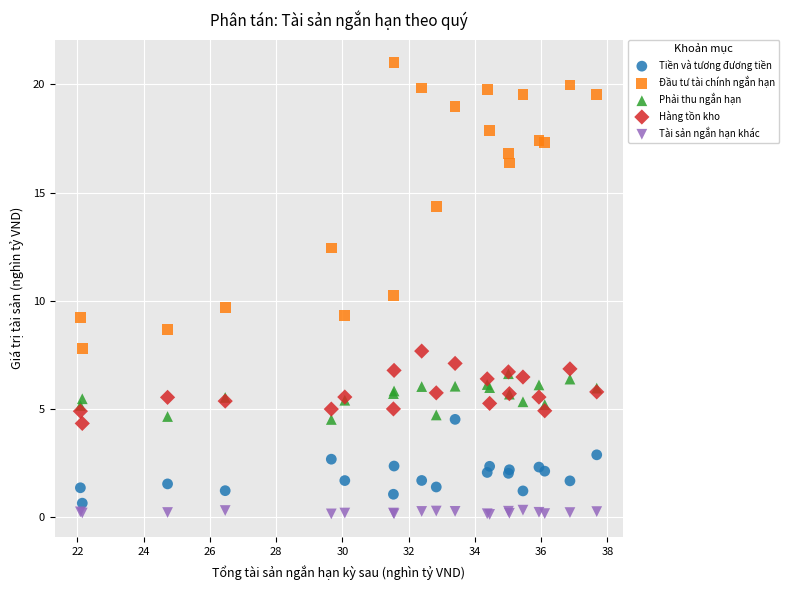

Which series reaches the maximum Y coordinate?

Đầu tư tài chính ngắn hạn